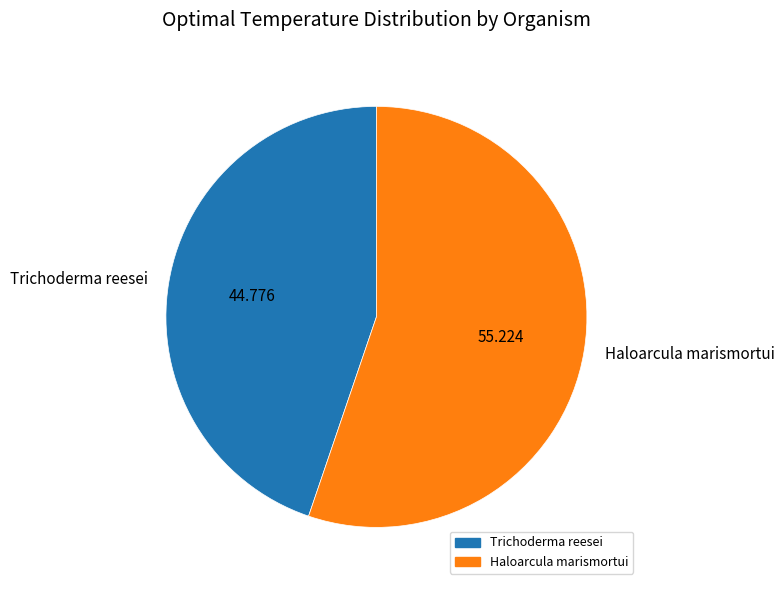

Between Haloarcula marismortui and Trichoderma reesei, which is larger?

Haloarcula marismortui